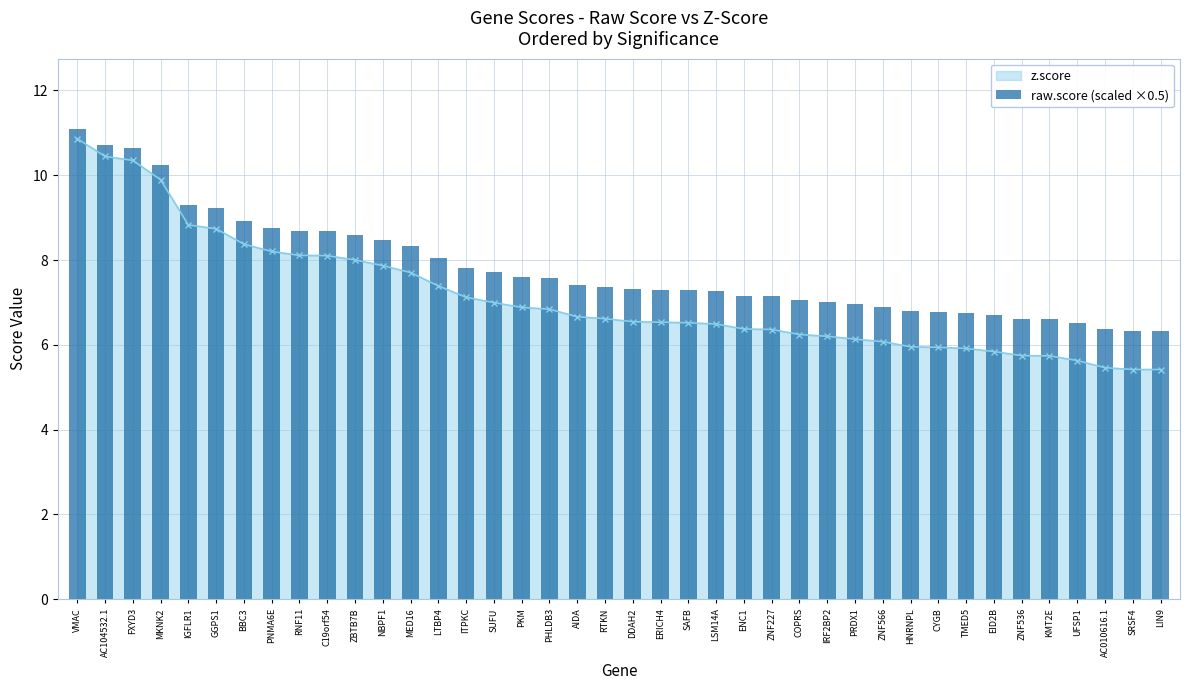

True or false: the data shows 6.8 at HNRNPL.

True